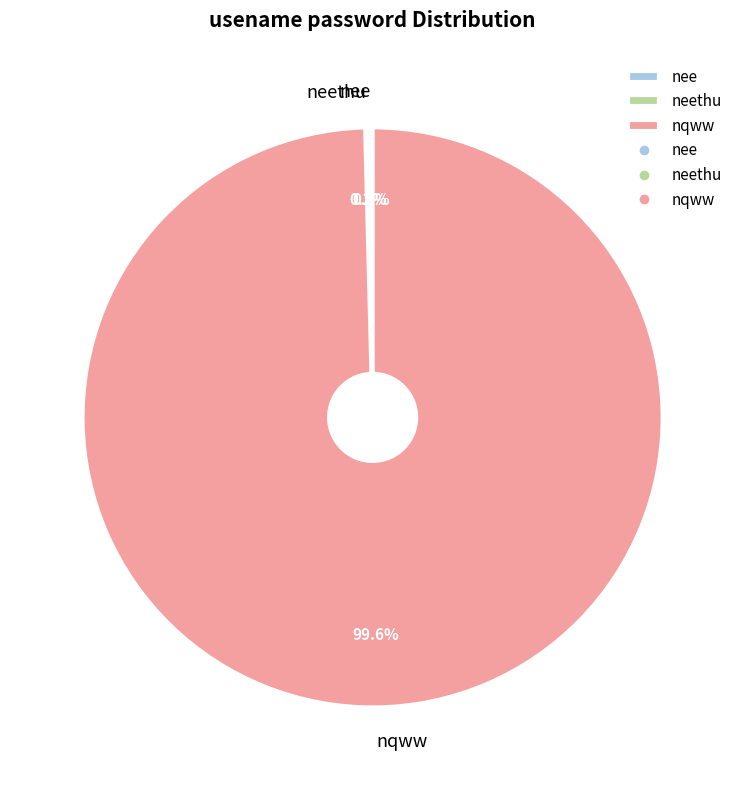

To the nearest percent, what is the difference between the largest and smallest slice percentages?

99%